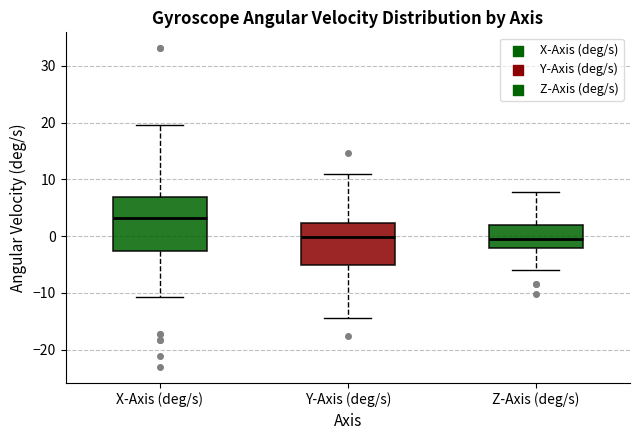

Reading left to right, transcribe this box plot: for each box, give where its median line is, the range the box spans, and where its two whiskers end, as read against the y-axis. The values are not printed on the chart, so give them approximately, as read against the axis.

X-Axis (deg/s): median 3, box -3 to 7, whiskers -11 to 20
Y-Axis (deg/s): median 0, box -5 to 2, whiskers -14 to 11
Z-Axis (deg/s): median -1, box -2 to 2, whiskers -6 to 8